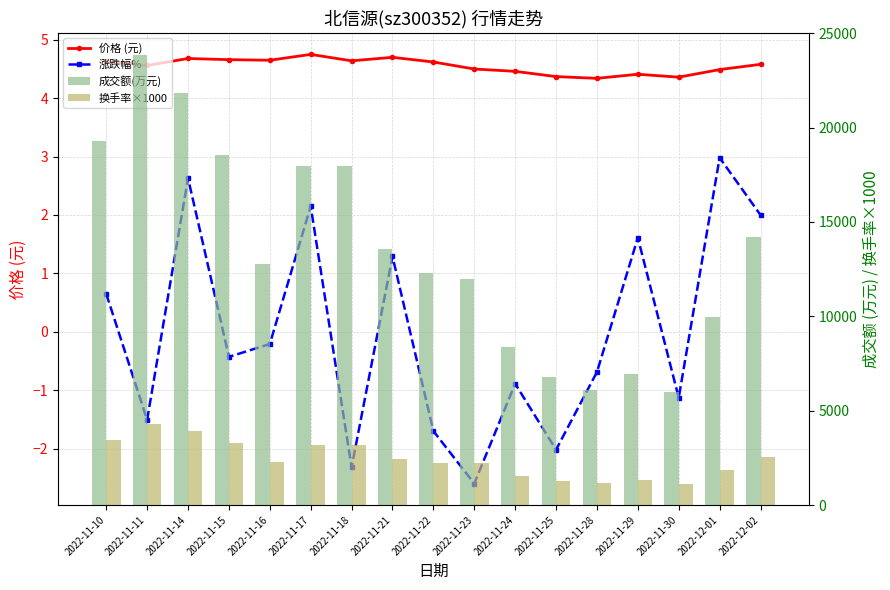

Which category has the highest value in the 成交额(万元) series?

2022-11-11